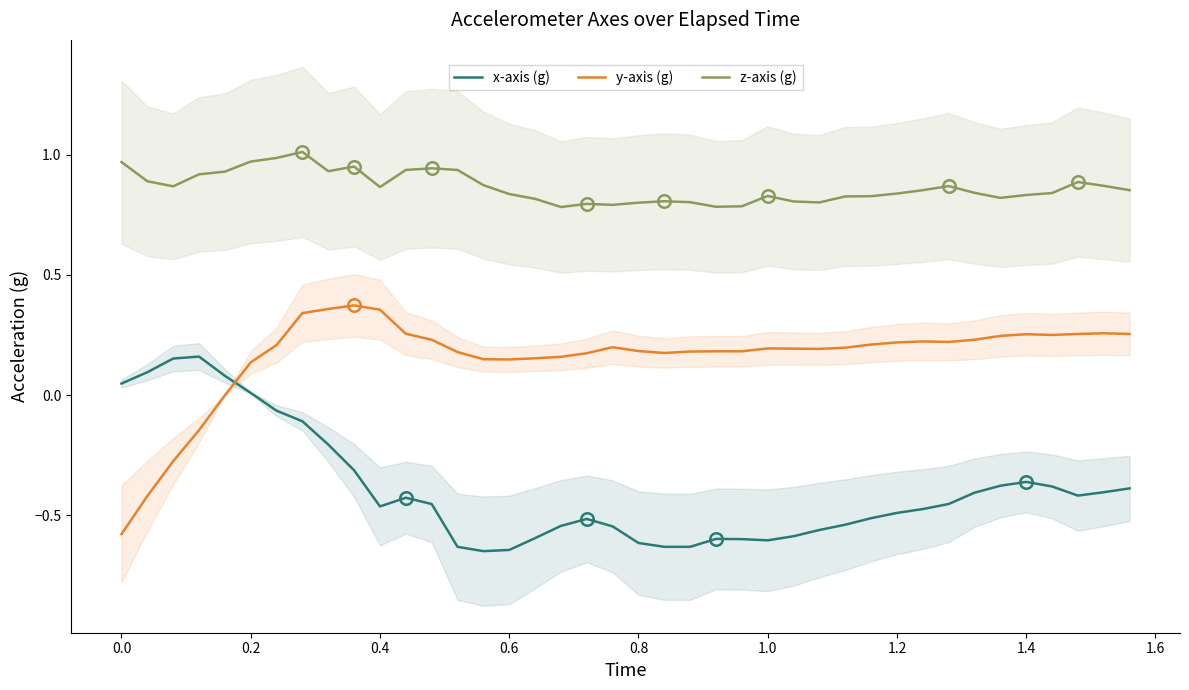

Is it true that x-axis (g) equals -0.8 at 0.8?

False